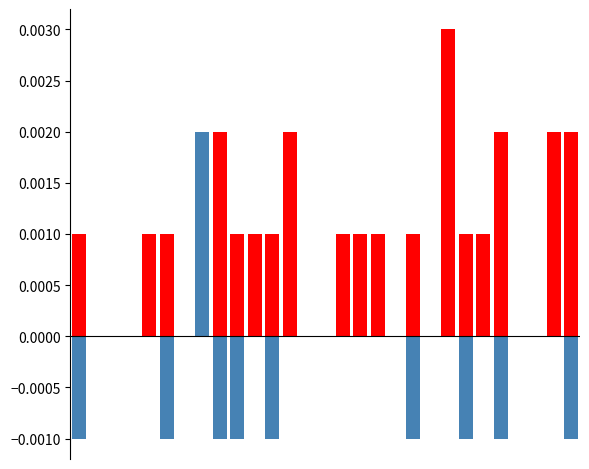

Which has a higher value, 11 or 12?

12